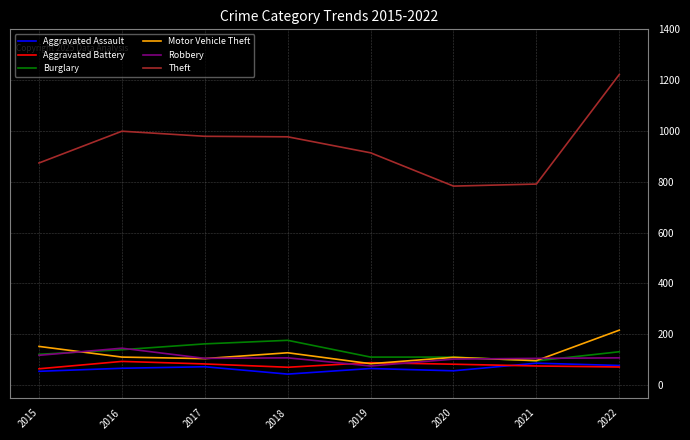

Does the chart display data point markers on the line(s)?

No